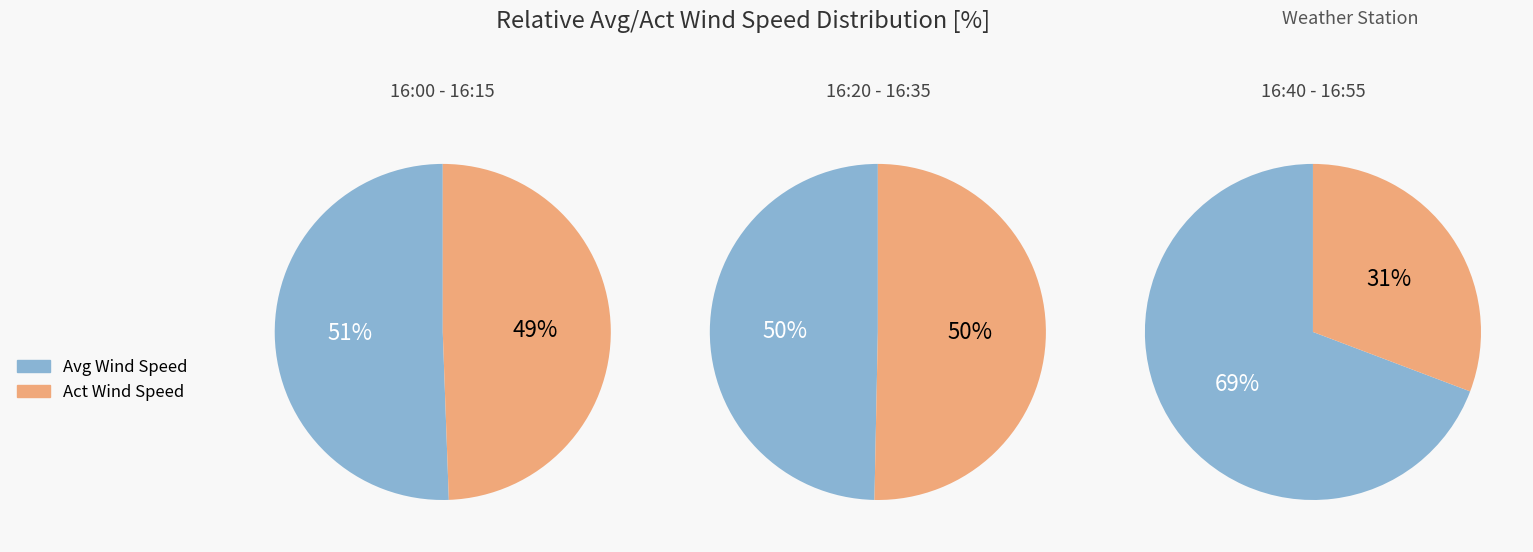

Between 16:25 and 16:10, which is larger?

16:25